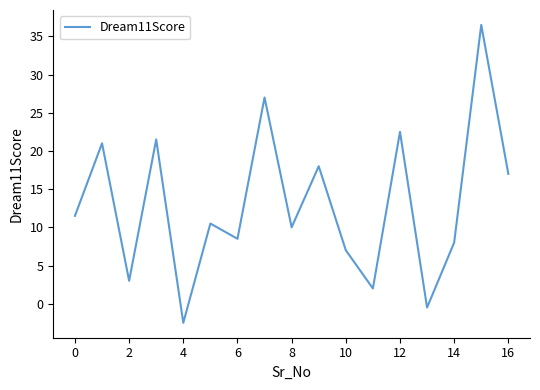

What is the greatest value displayed?

36.5